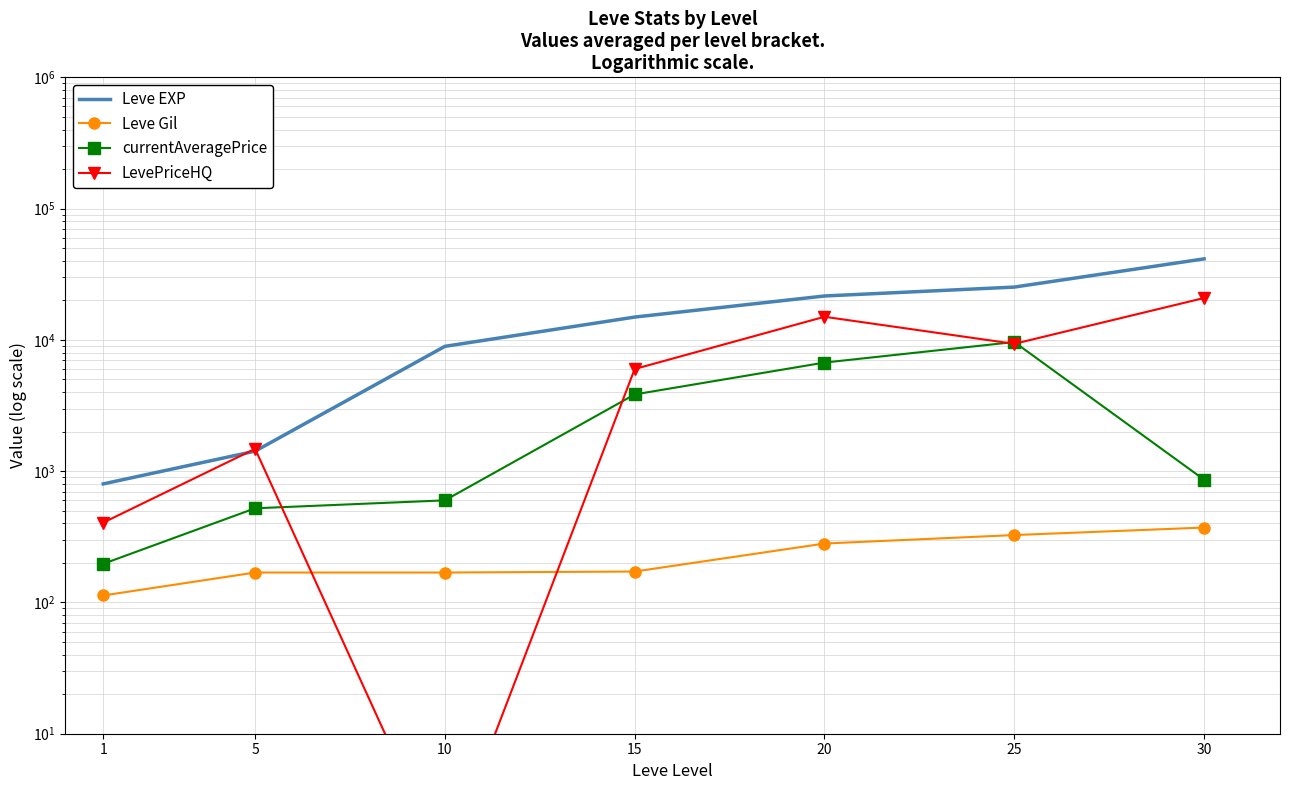

What is the lowest value of the Leve Gil series?

113.0